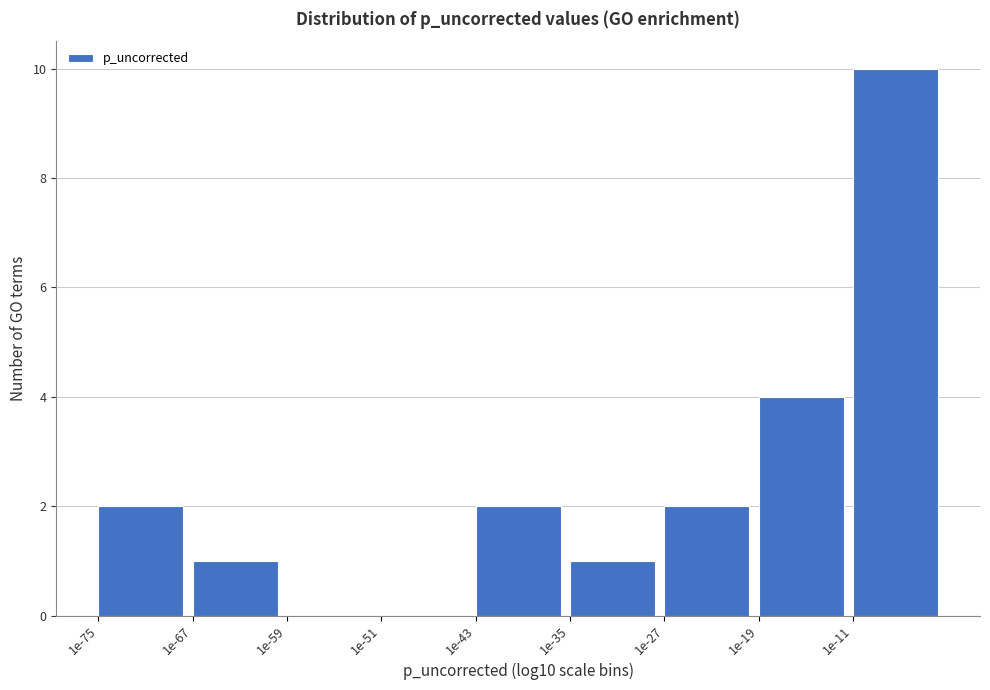

Reading right to left, extract all data points from this chart.

1e-11=10	1e-19=4	1e-27=2	1e-35=1	1e-43=2	1e-51=0	1e-59=0	1e-67=1	1e-75=2